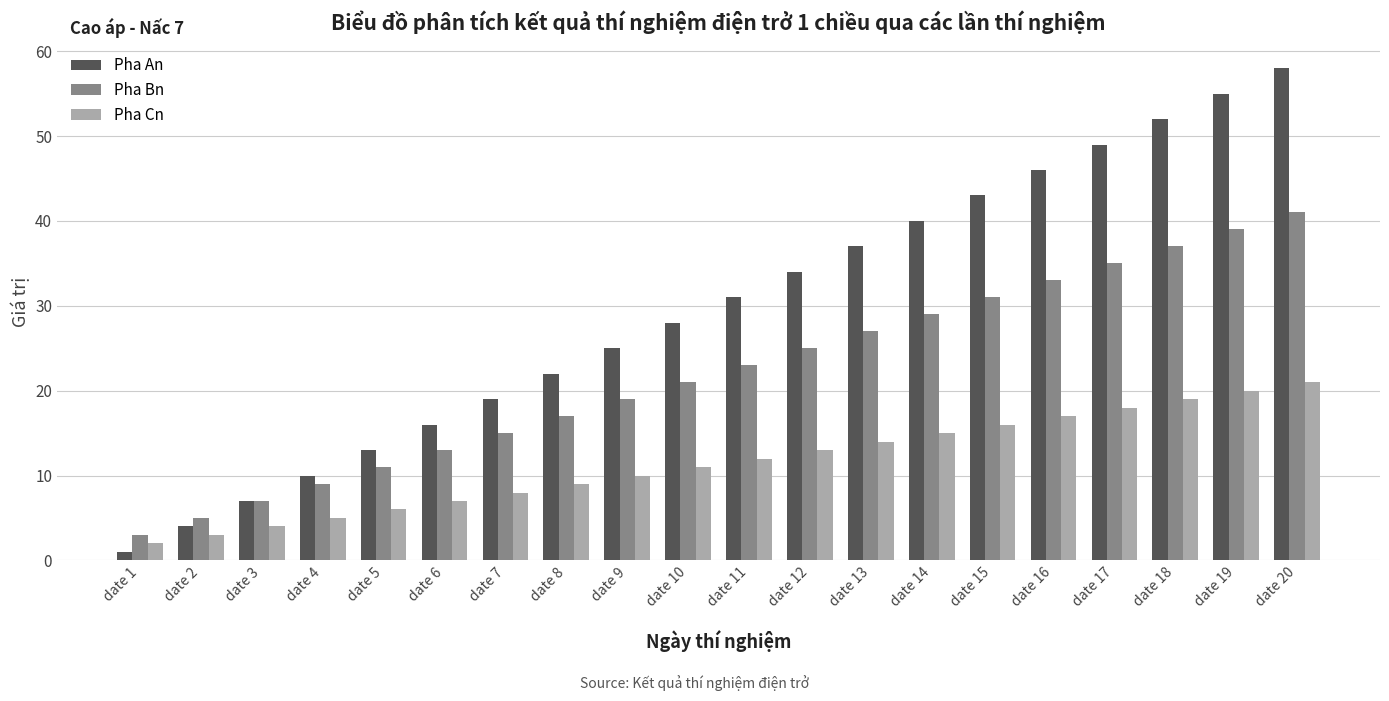

Reading left to right, what are all the values shown in this chart?

Pha An: 1	4	7	10	13	16	19	22	25	28	31	34	37	40	43	46	49	52	55	58
Pha Bn: 3	5	7	9	11	13	15	17	19	21	23	25	27	29	31	33	35	37	39	41
Pha Cn: 2	3	4	5	6	7	8	9	10	11	12	13	14	15	16	17	18	19	20	21